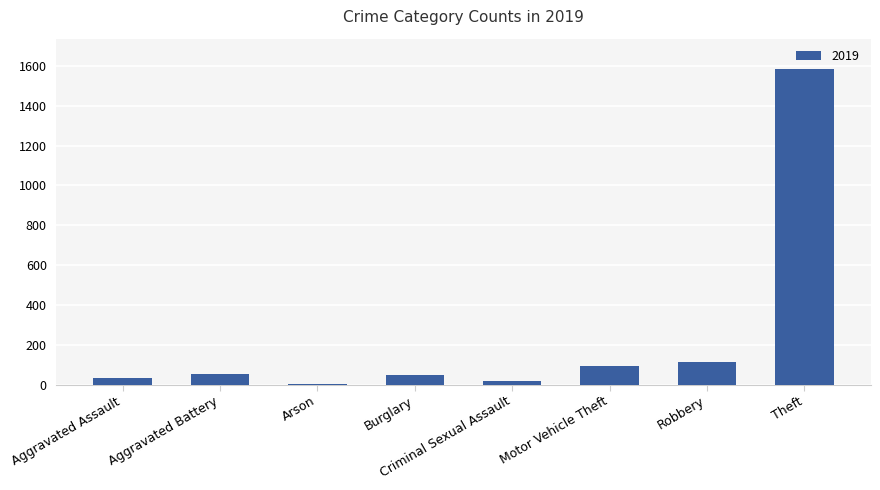

Between Robbery and Criminal Sexual Assault, which is larger?

Robbery